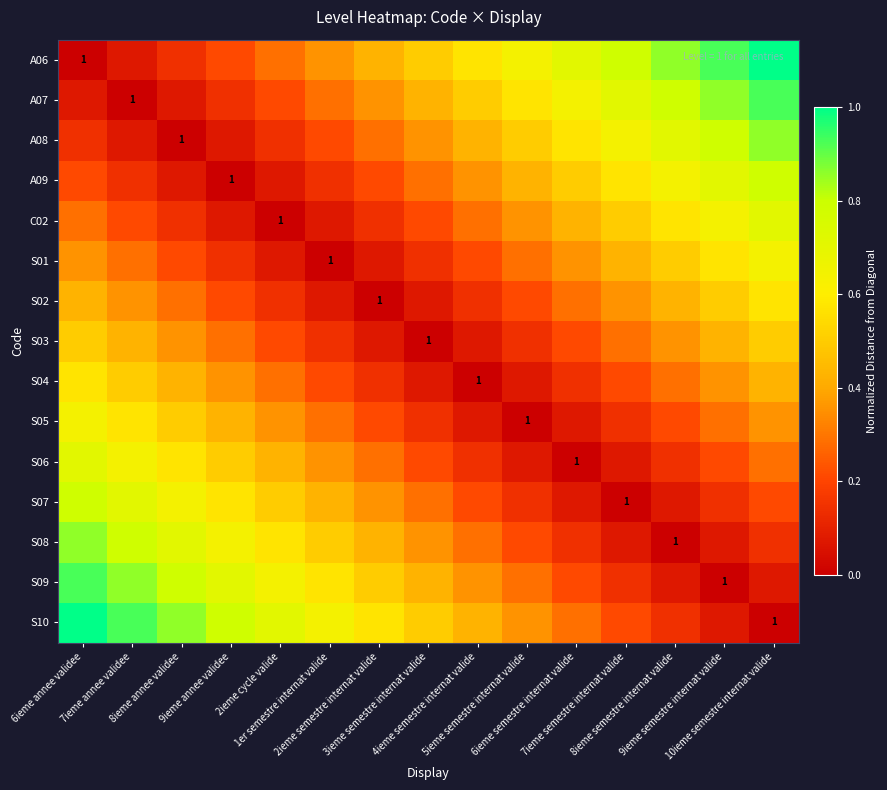

Between 2ieme semestre internat valide and 4ieme semestre internat valide, which is larger?

4ieme semestre internat valide